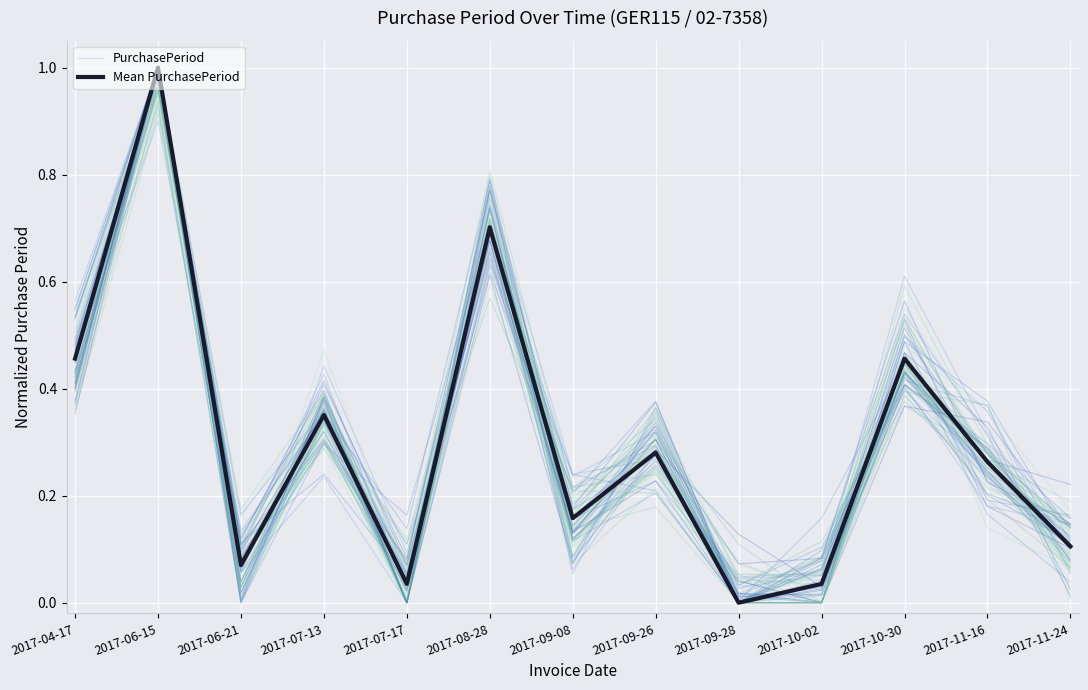

After their last crossing, which series has the higher values: Mean PurchasePeriod or PurchasePeriod?

PurchasePeriod